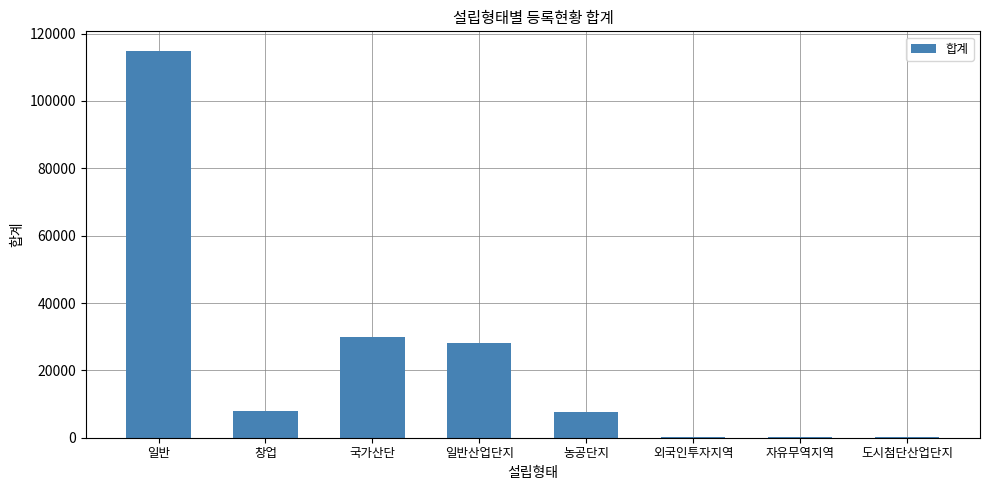

Which has a higher value, 일반산업단지 or 일반?

일반